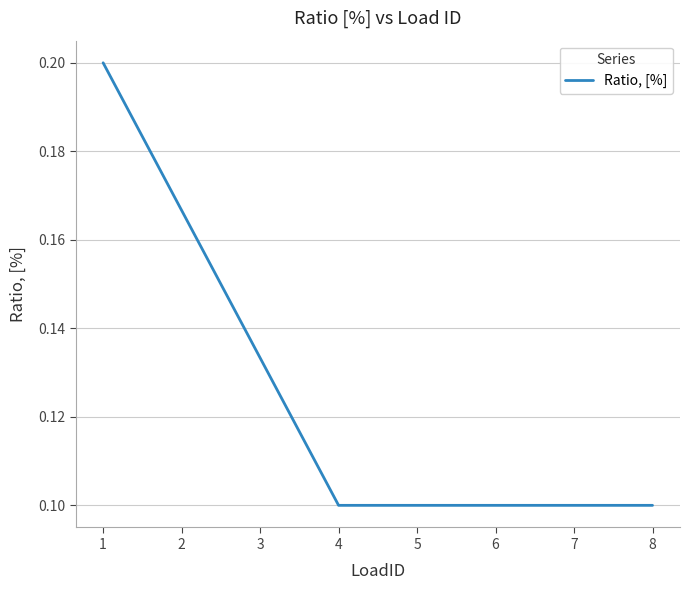

True or false: the data shows 0.2 at 1.

True